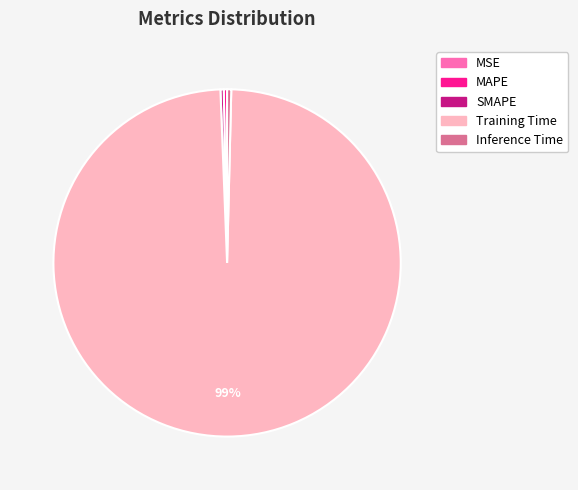

To the nearest percent, what is the average slice percentage?

20%